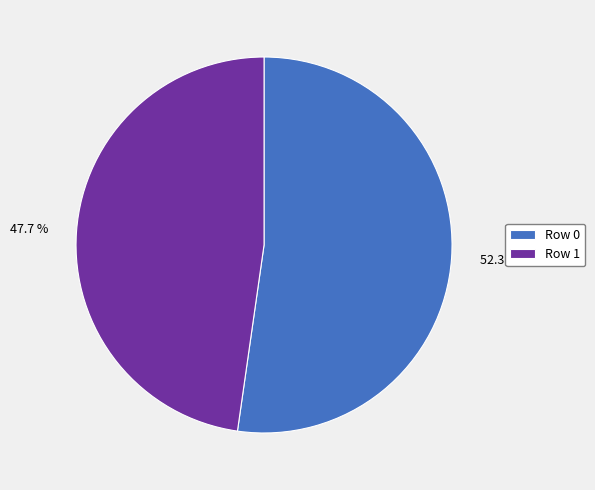

What is the largest slice in the pie chart?

Row 0